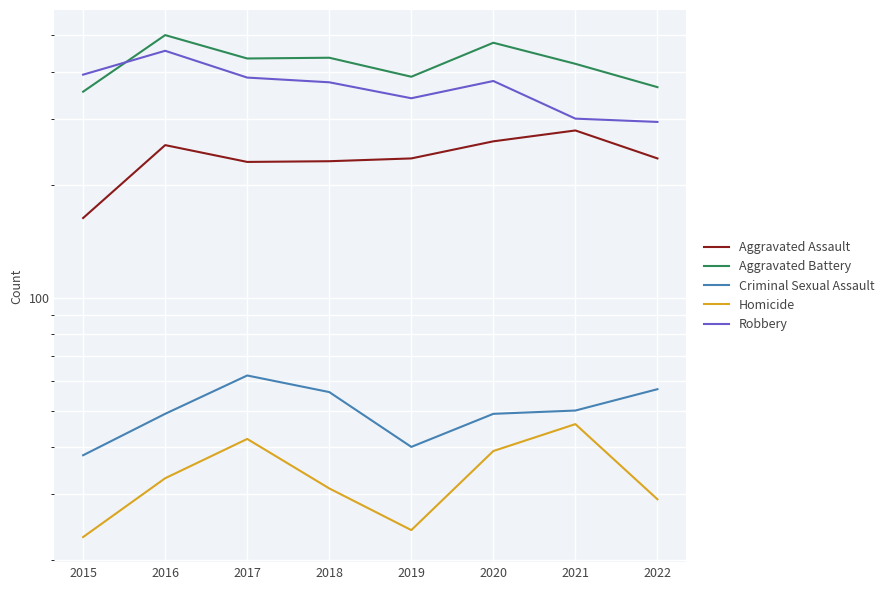

Reading left to right, list all the values displayed in this chart.

Aggravated Assault: 163	255	230	231	235	261	279	235
Aggravated Battery: 354	501	434	436	388	478	420	364
Criminal Sexual Assault: 38	49	62	56	40	49	50	57
Homicide: 23	33	42	31	24	39	46	29
Robbery: 393	455	386	375	340	378	300	294